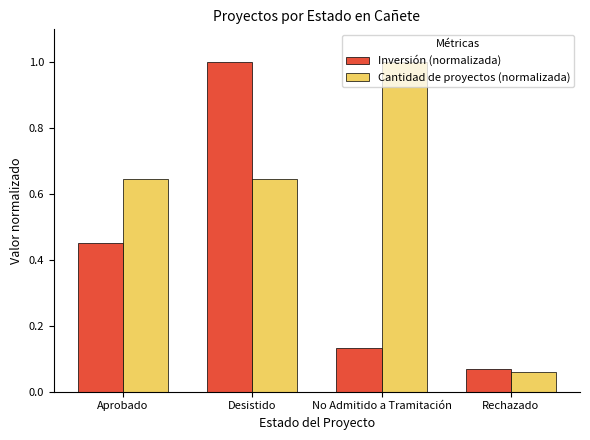

The Inversión (normalizada) series shows 1.0 at Desistido. True or false?

True